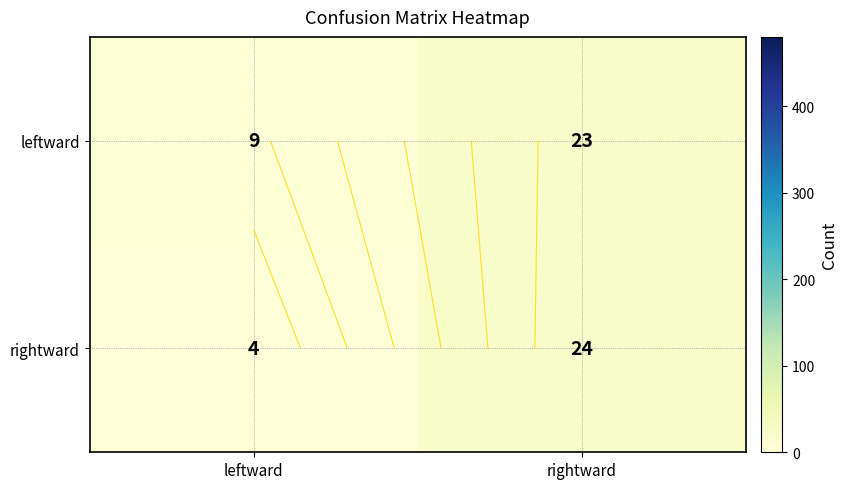

What is the average value of the leftward series?

16